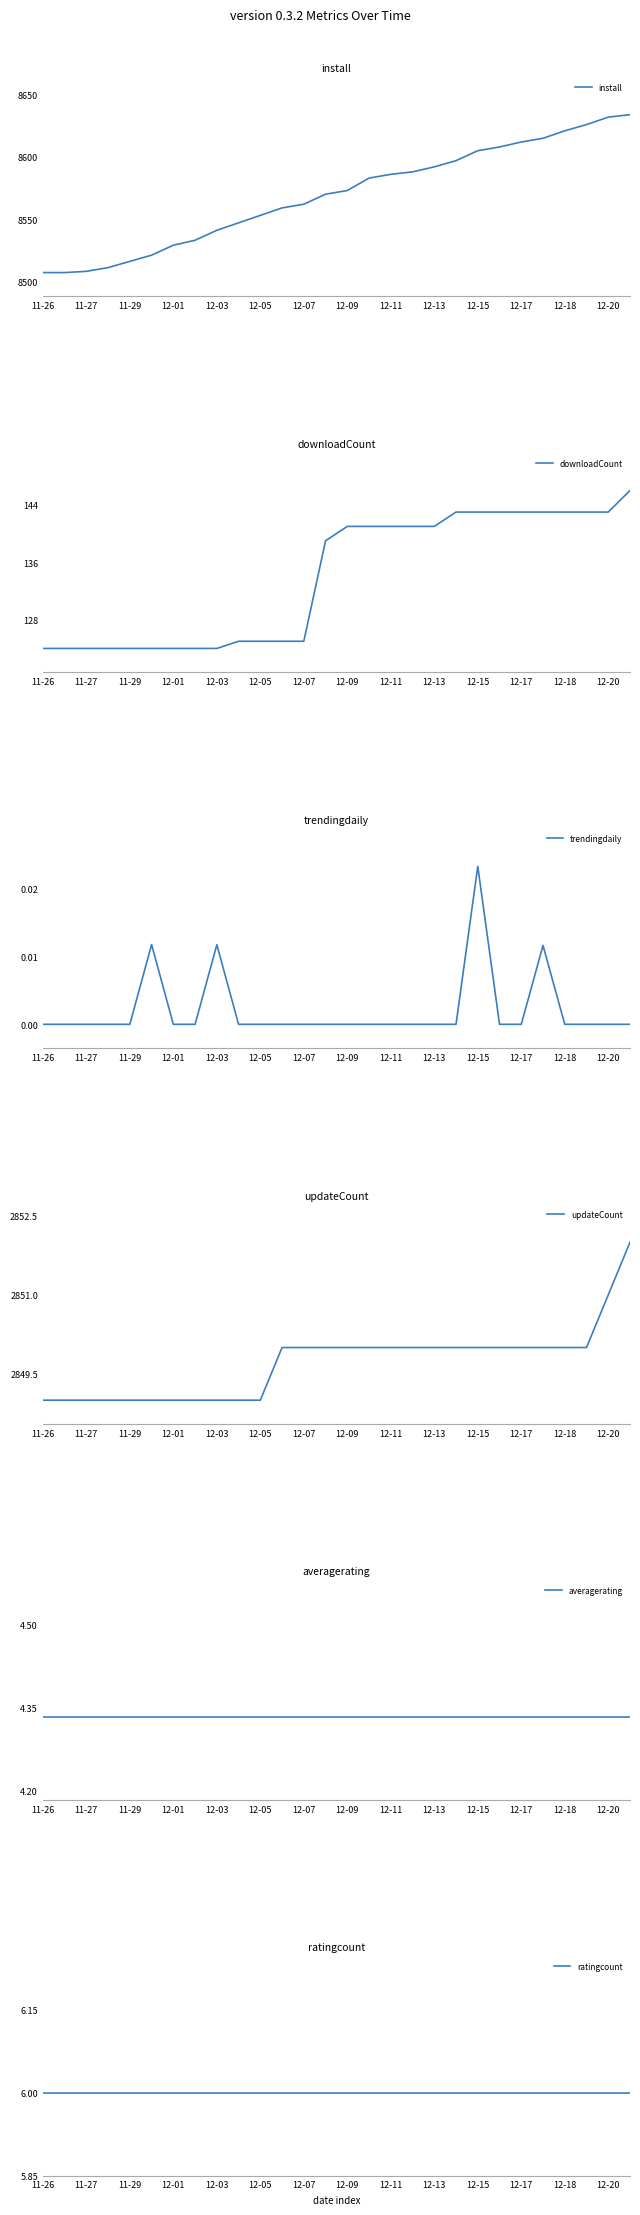

How many data points in trendingdaily are above 0?

4